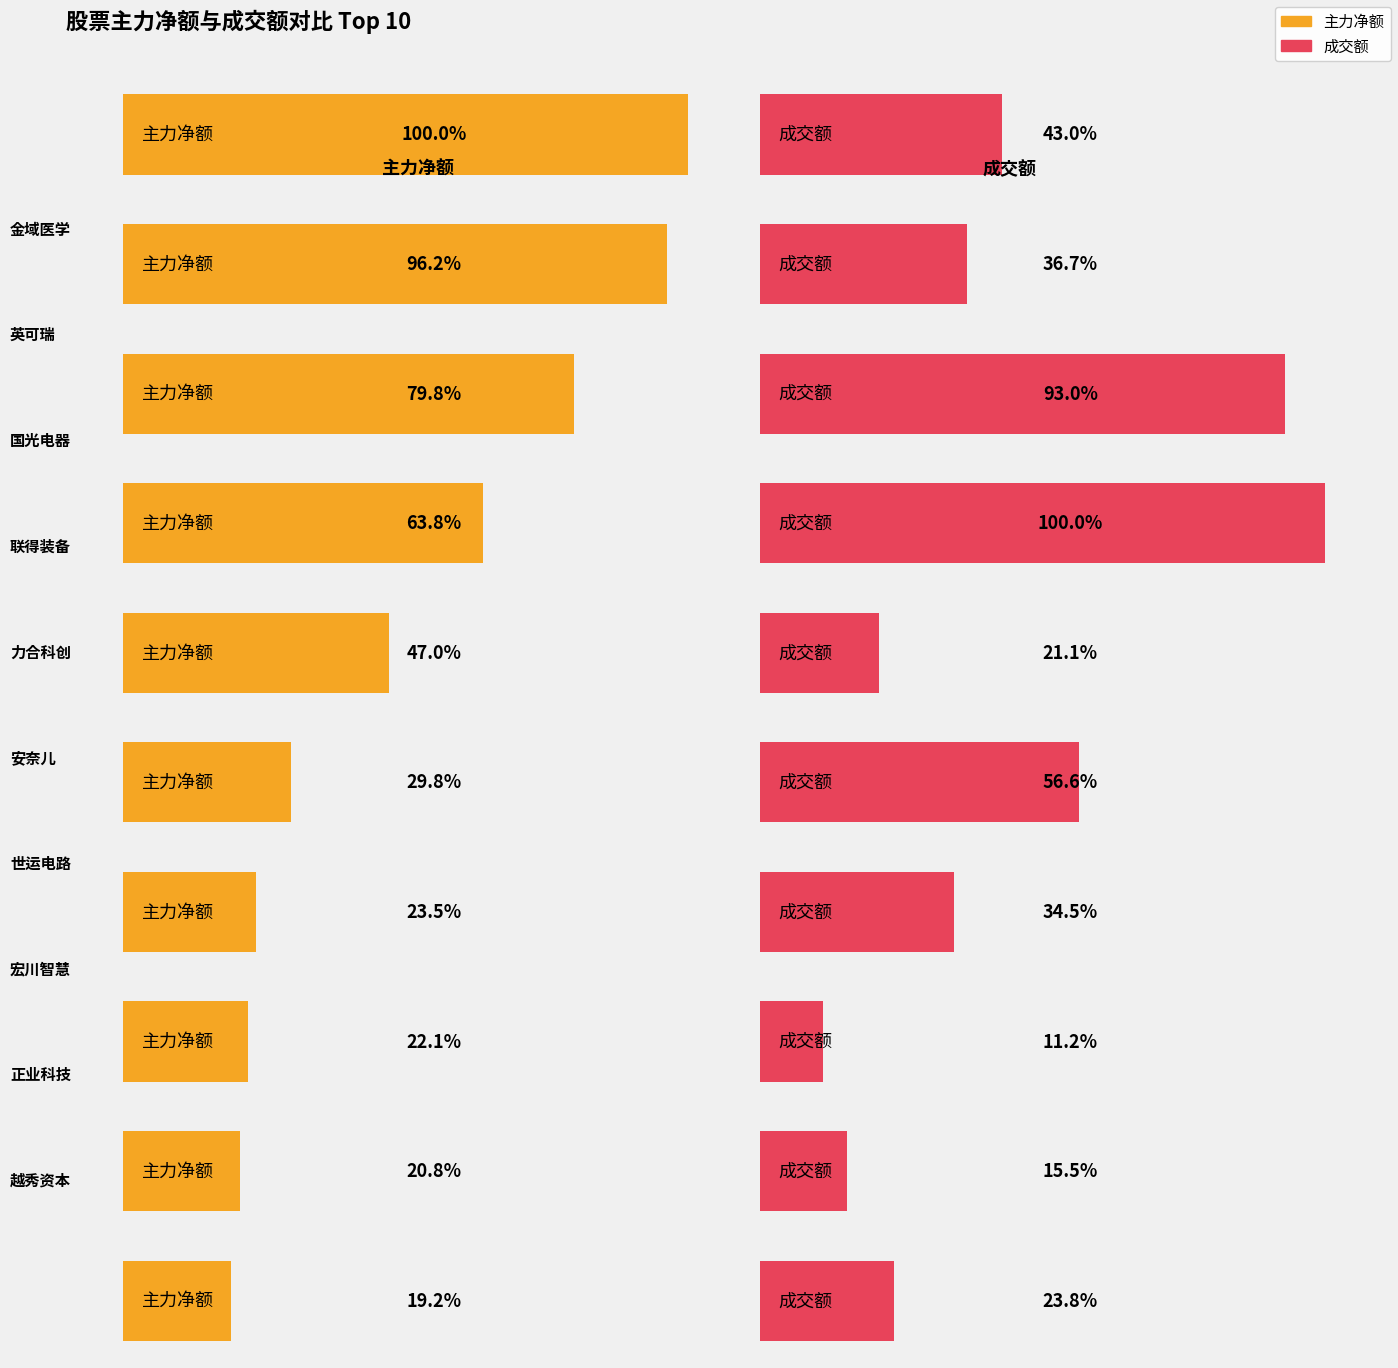

Between 越秀资本 and 宏川智慧, which is larger?

宏川智慧